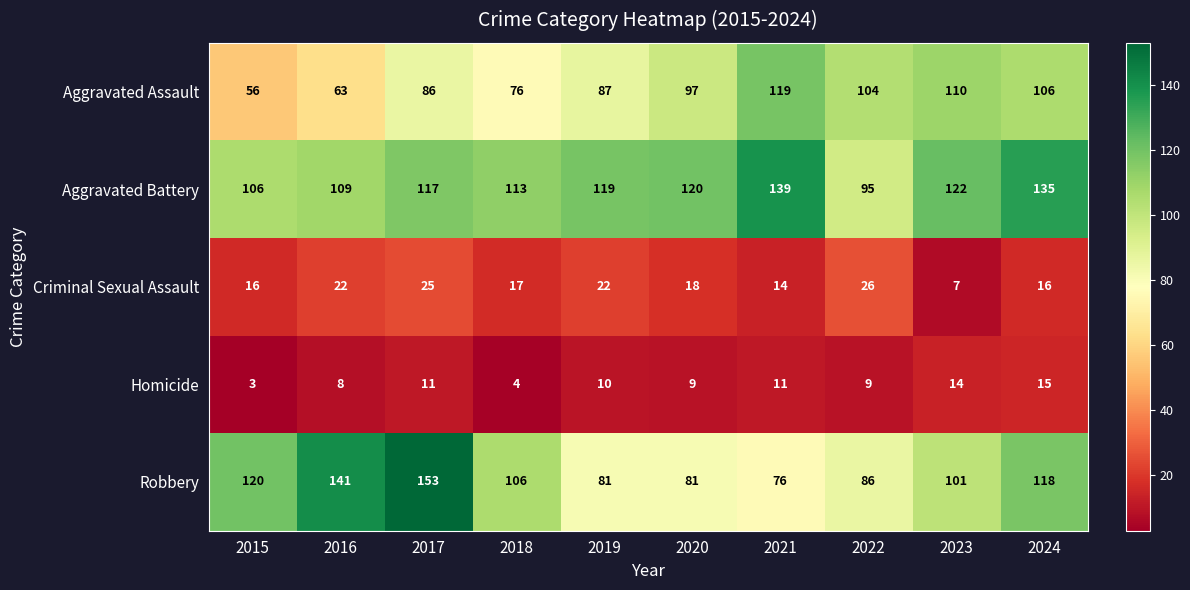

What is the difference between the highest and lowest values at 2024?

120